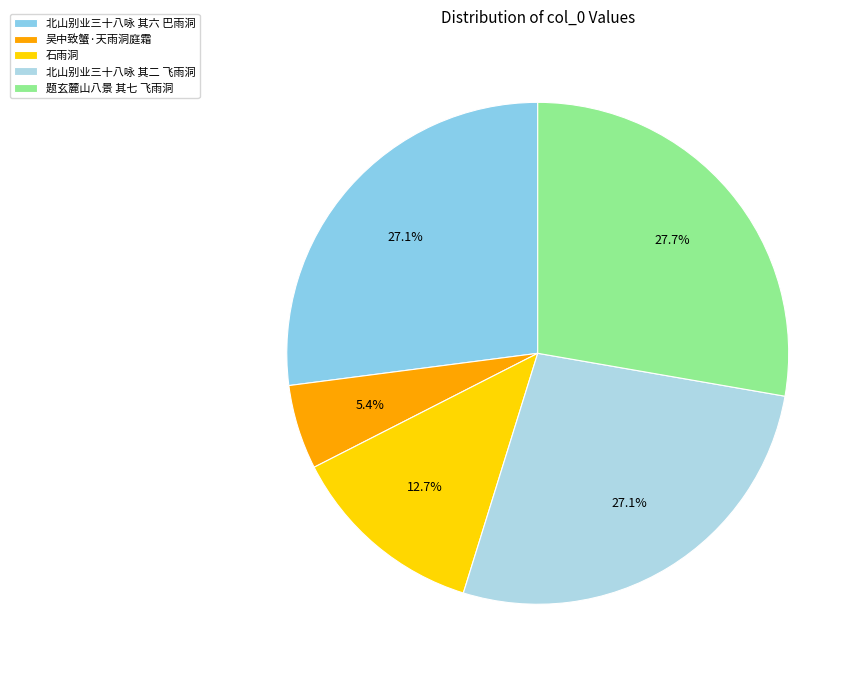

Which category has the smallest portion of the pie?

吴中致蟹·天雨洞庭霜